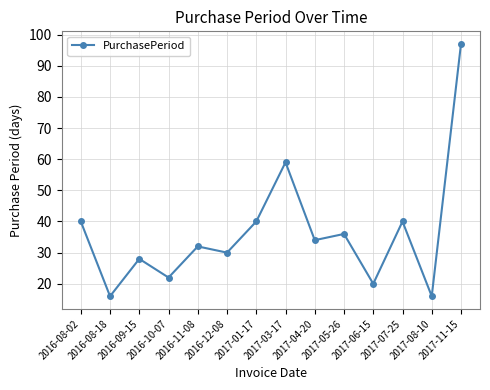

What is the maximum value shown in the chart?

97